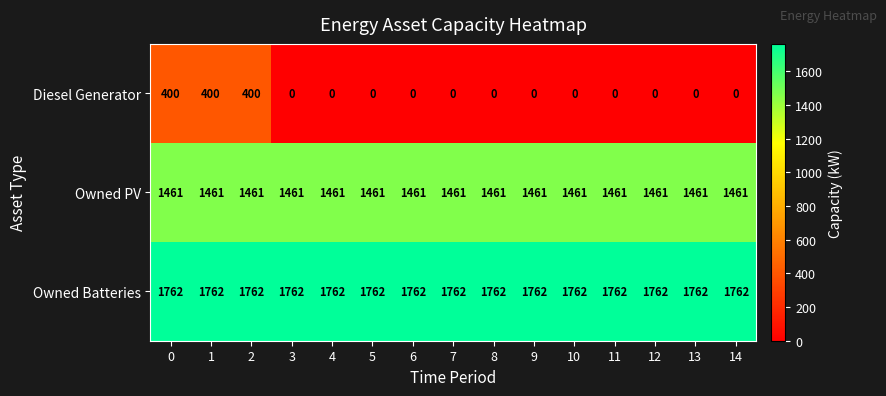

Which series has the largest range (max minus min)?

Diesel Generator